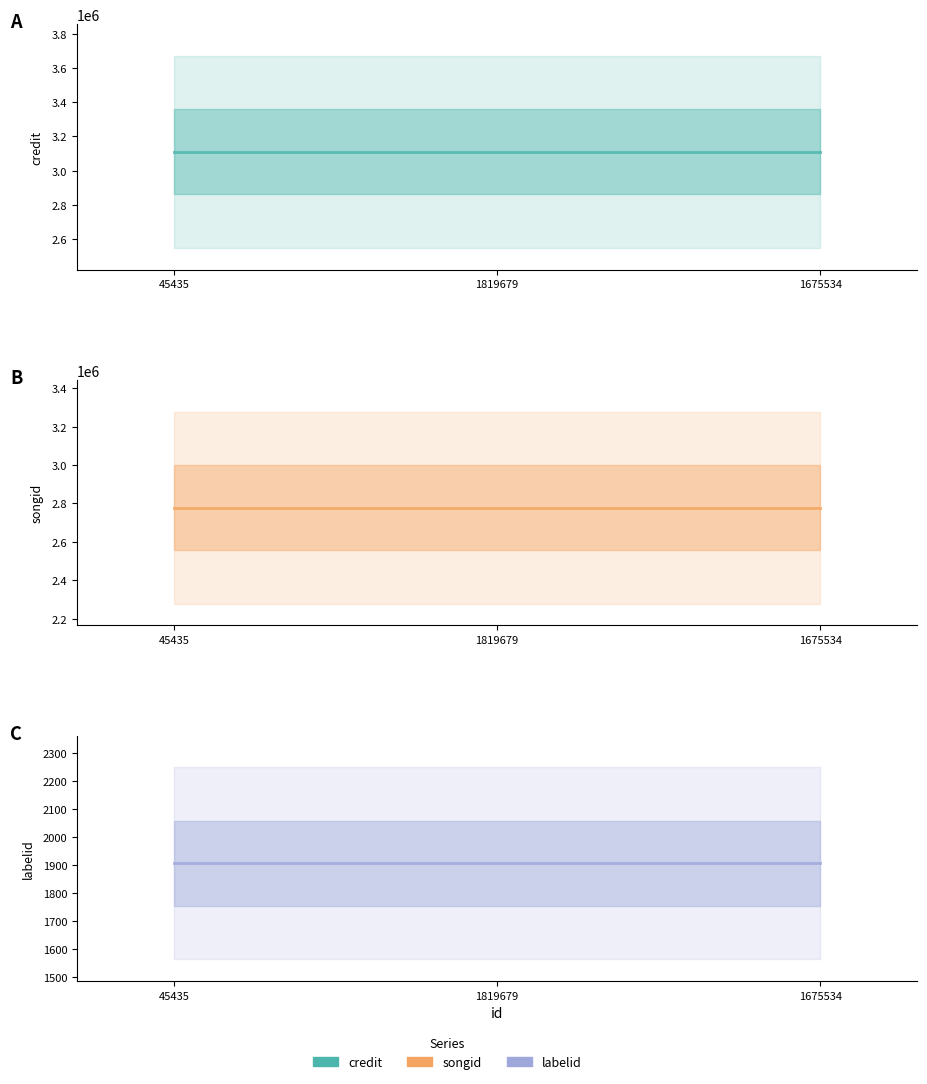

What is the maximum value shown in the chart?

3111056